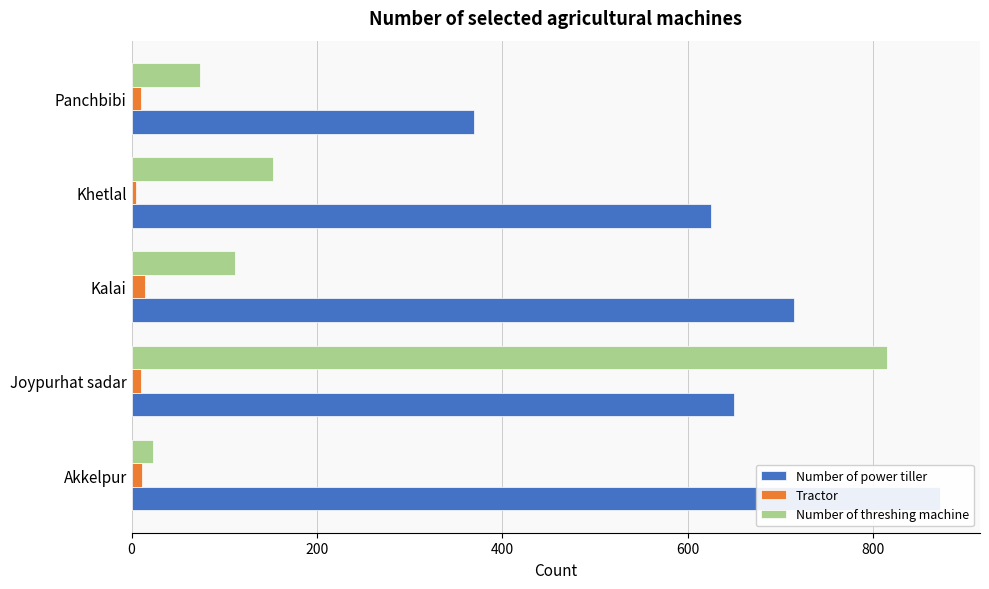

How many data points in Number of power tiller are above 650?

2